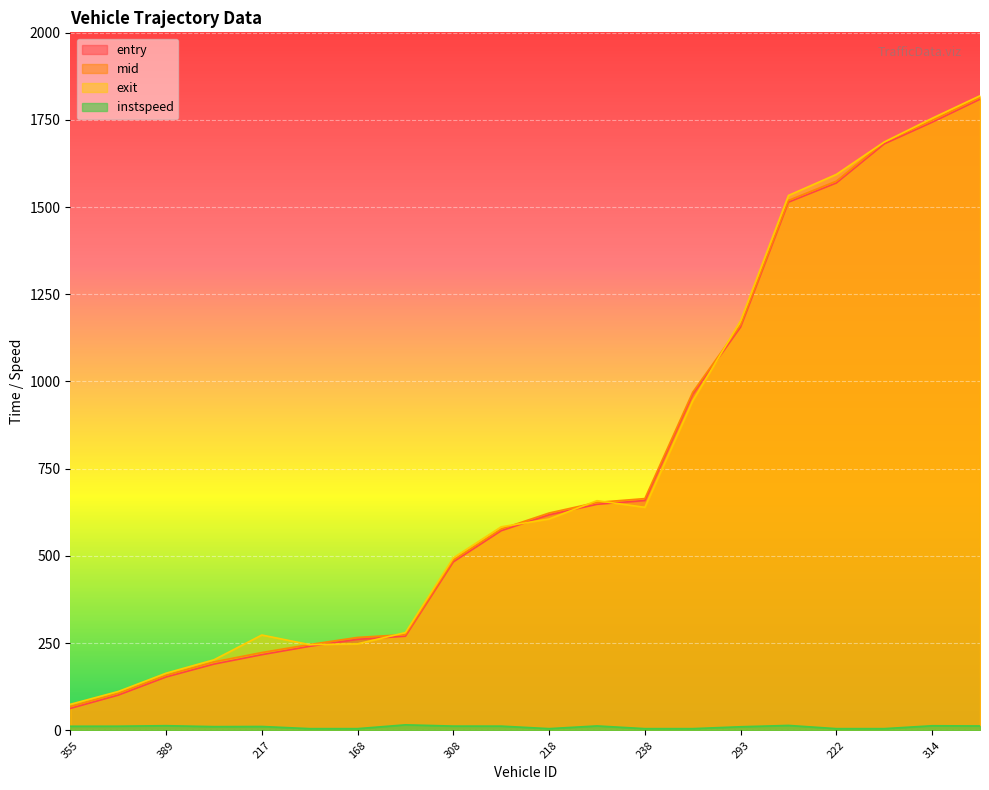

Reading right to left, transcribe all the data shown in this chart.

entry: 1809.0	1743.0	1681.0	1569.0	1514.0	1156.0	964.0	659.0	648.0	618.0	572.4	483.0	270.0	261.0	241.0	217.0	190.0	153.0	101.0	63.0
mid: 1814.3	1748.3	1686.5	1574.3	1519.1	1162.2	969.4	664.4	653.5	623.0	577.2	488.4	274.6	266.5	246.1	223.1	196.3	158.0	106.5	68.5
exit: 1818.9	1754.3	1686.5	1593.5	1533.2	1173.6	944.9	639.4	658.4	606.0	583.4	494.5	280.2	248.1	245.8	273.3	202.2	163.8	111.4	74.7
instspeed: 12.7	13.3	5.0	5.0	14.2	10.4	5.0	5.0	12.8	5.0	12.2	12.3	15.9	5.0	5.0	11.2	10.8	13.5	12.0	11.9